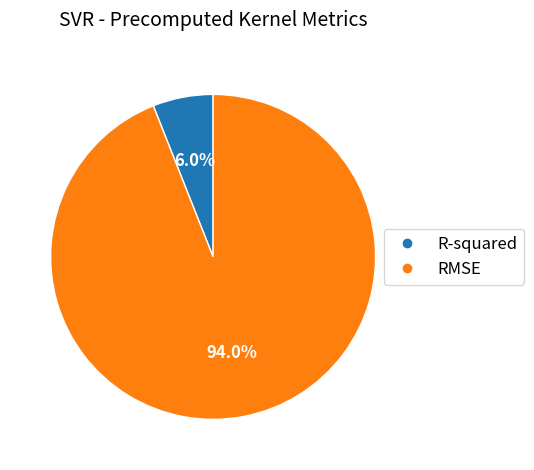

Which has a higher value, RMSE or R-squared?

RMSE